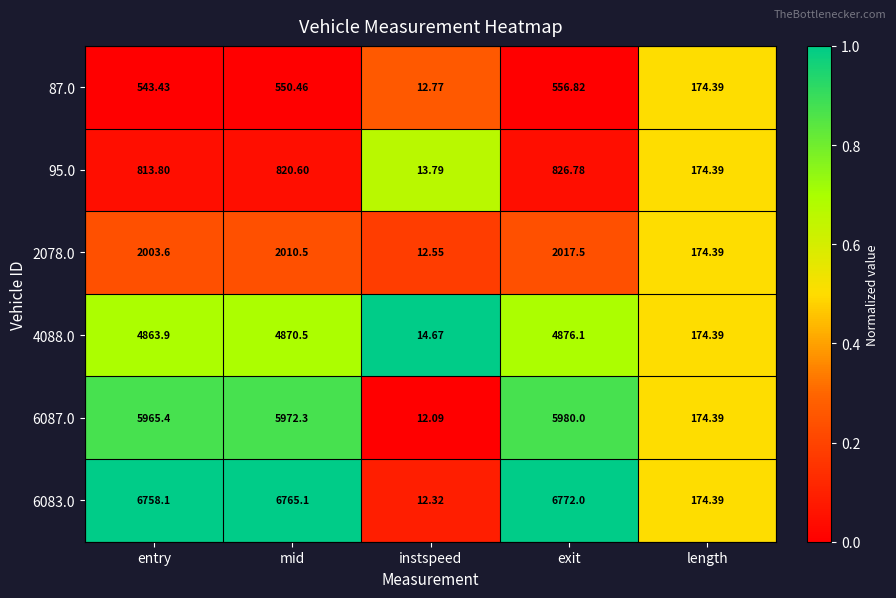

Rank the series at exit from lowest to highest value.

87.0, 95.0, 2078.0, 4088.0, 6087.0, 6083.0